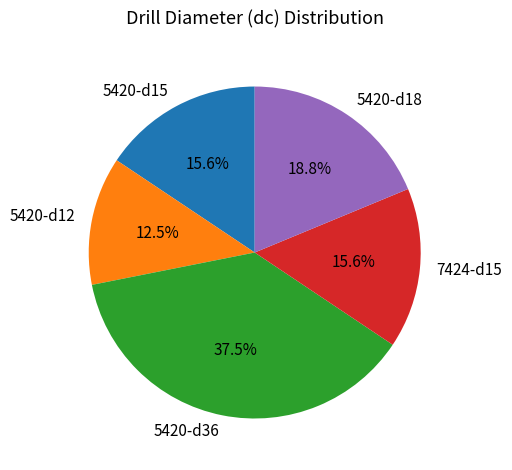

Which category has the biggest portion of the pie?

5420-d36